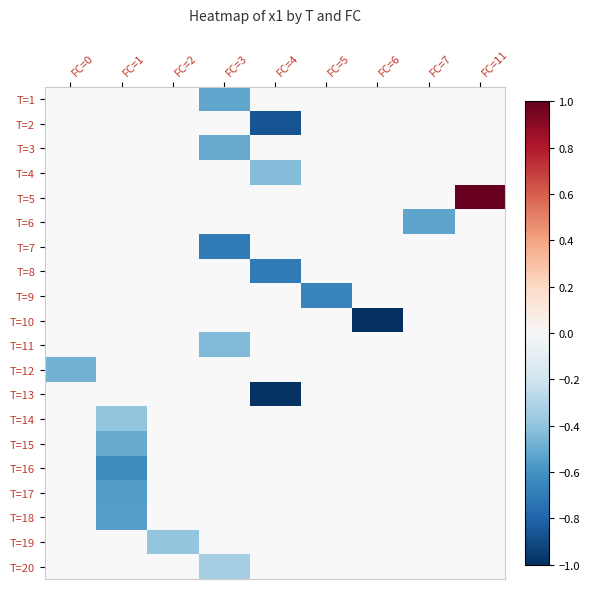

How many categories are shown in the chart?

9